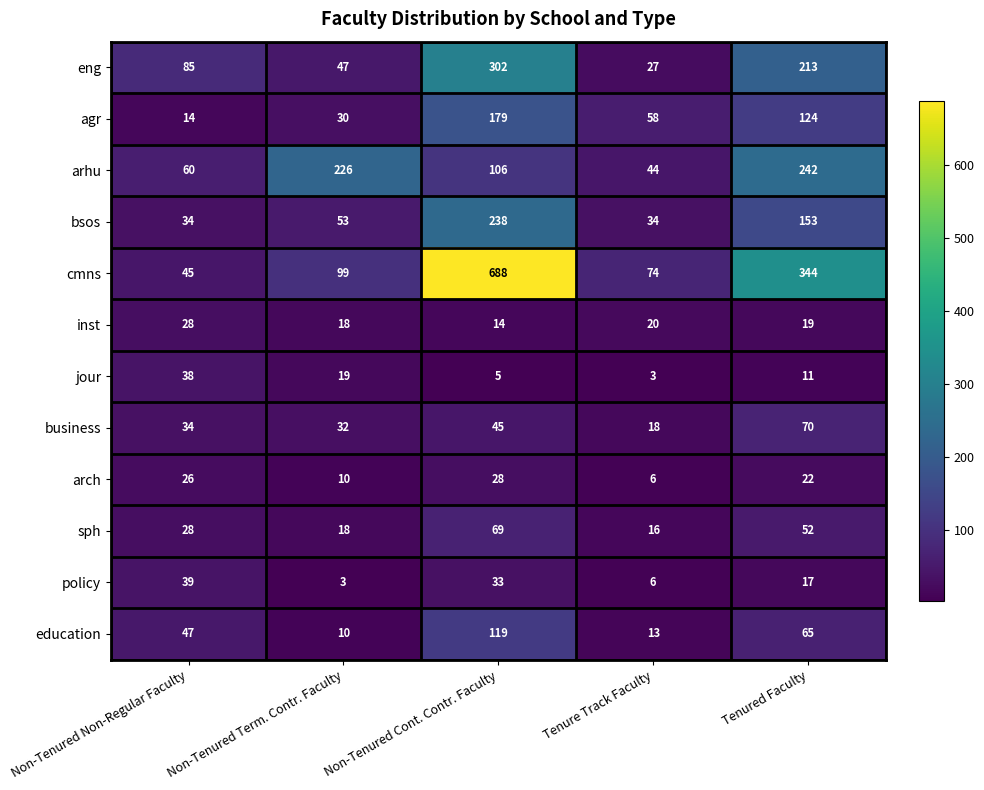

Which series changed the most between Non-Tenured Cont. Contr. Faculty and Tenure Track Faculty?

cmns